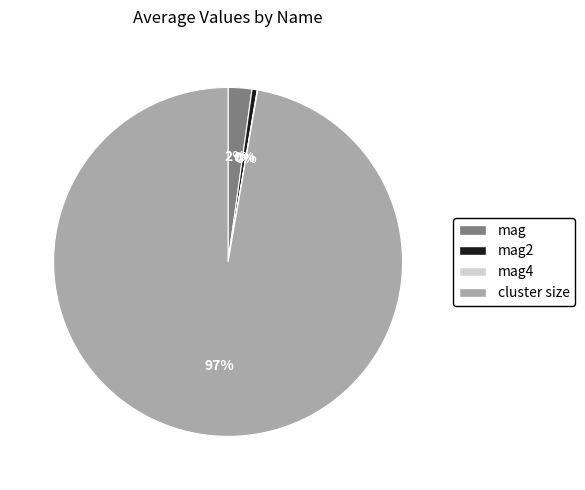

Does any single category account for the majority?

Yes